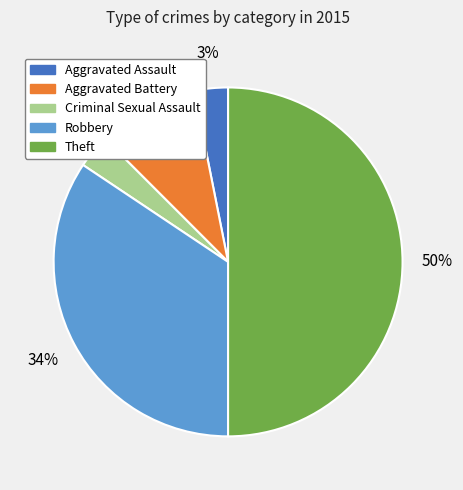

Does Aggravated Battery represent more than half of the total?

No